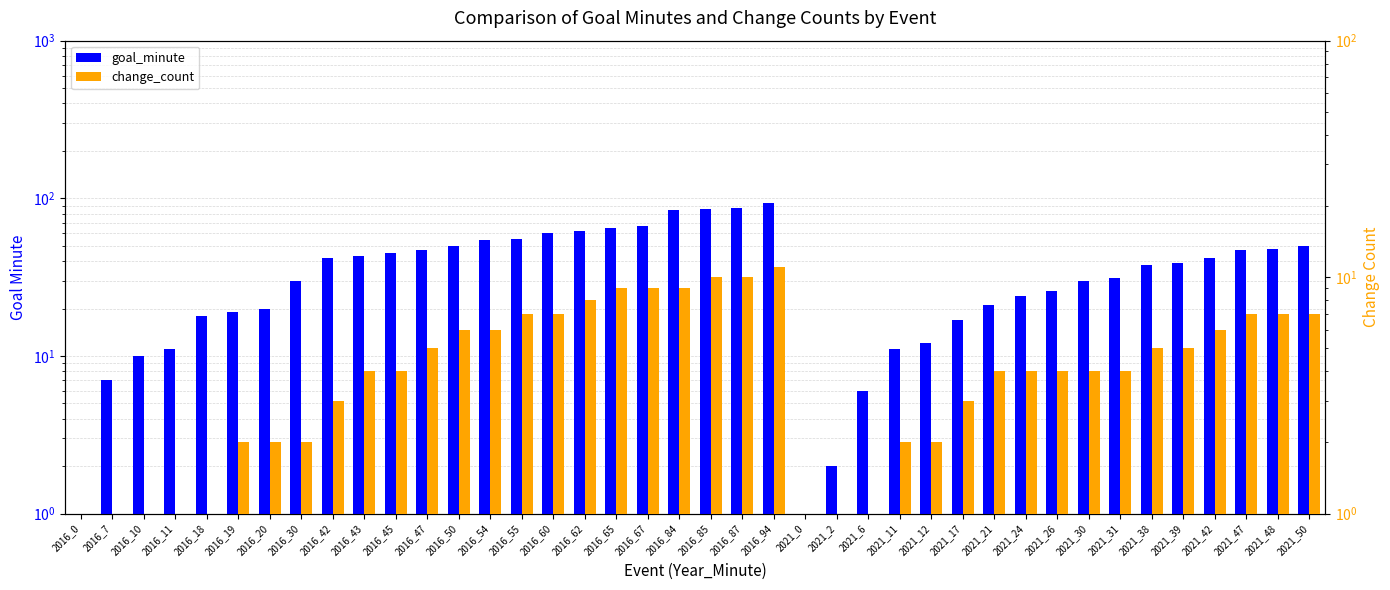

At how many categories does at least one series exceed 90?

1